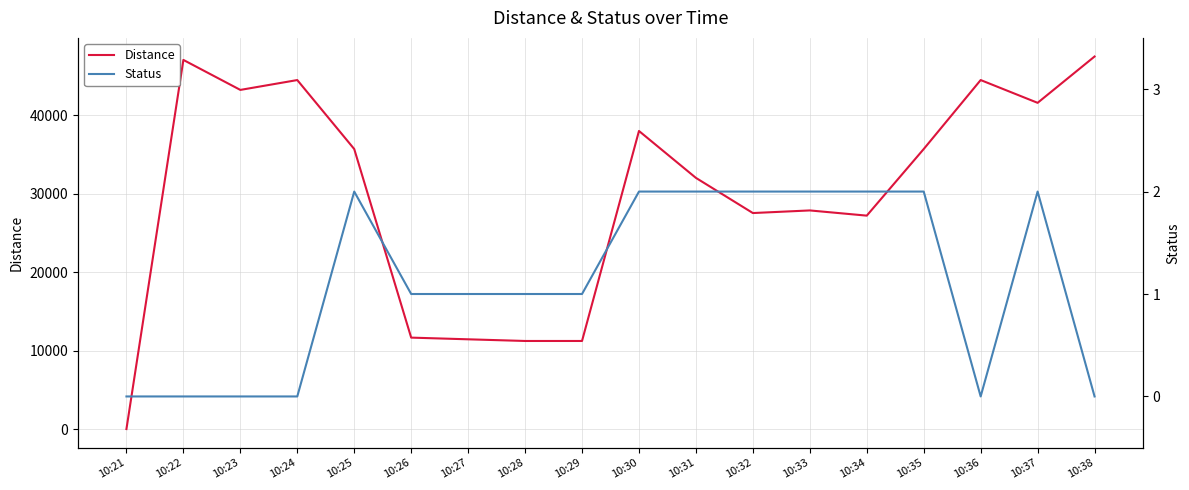

What is the difference between the second highest and second lowest values in the Status series?

2